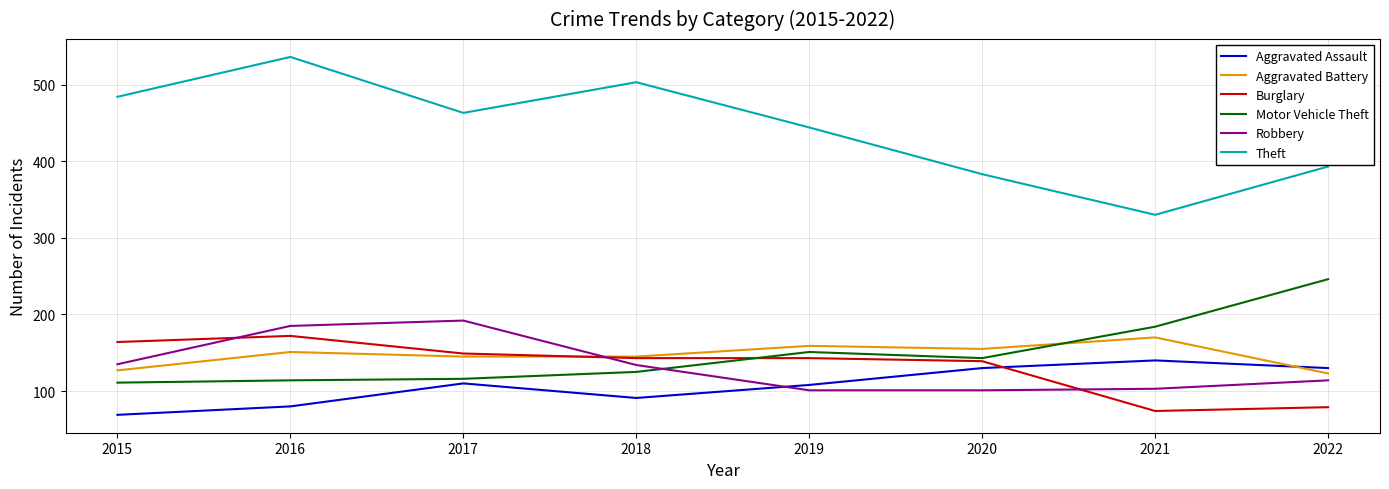

Read the Aggravated Assault value at 2021.

140